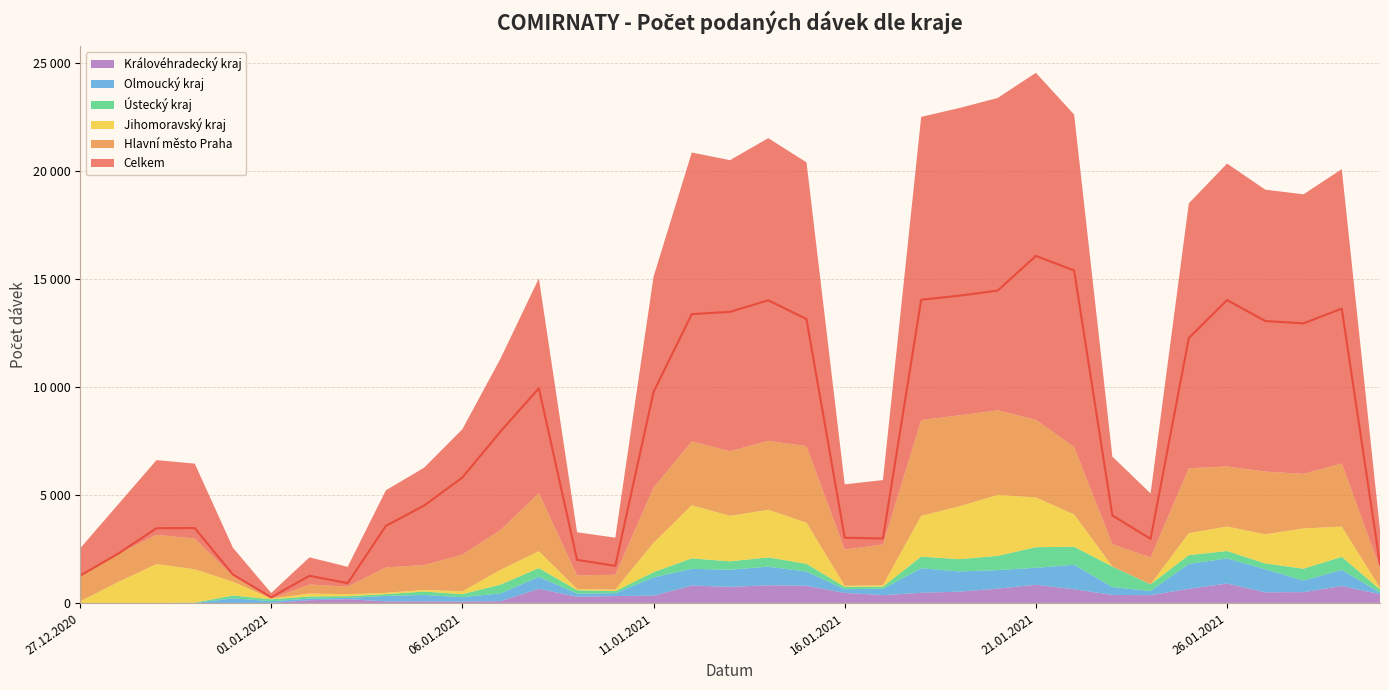

What is the difference between the second highest and minimum values in the Jihomoravský kraj series?

2461